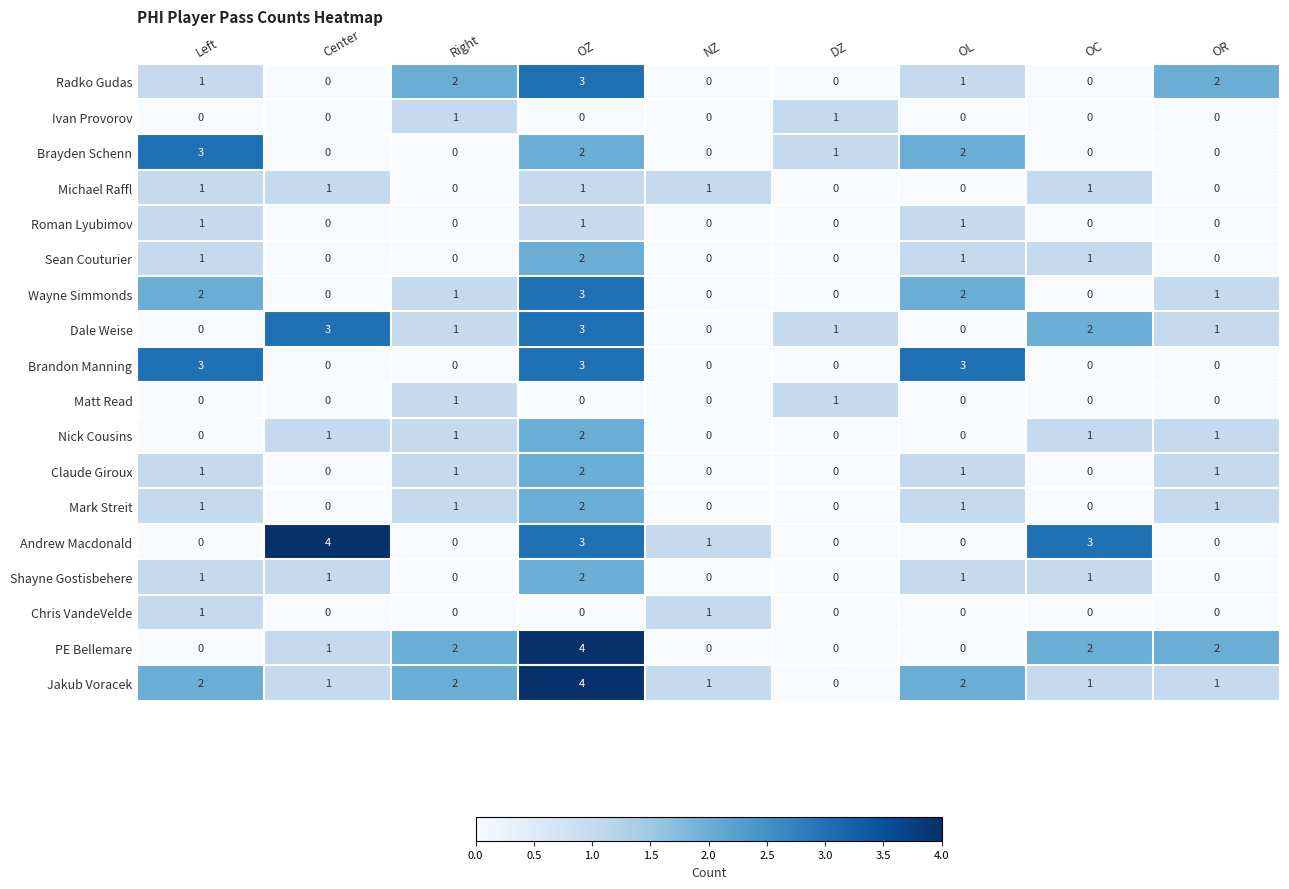

What is the greatest value displayed?

4